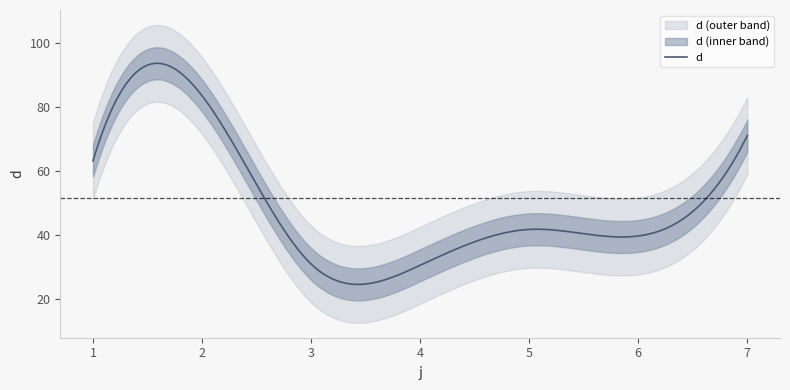

Where does the data first go above 41?

1